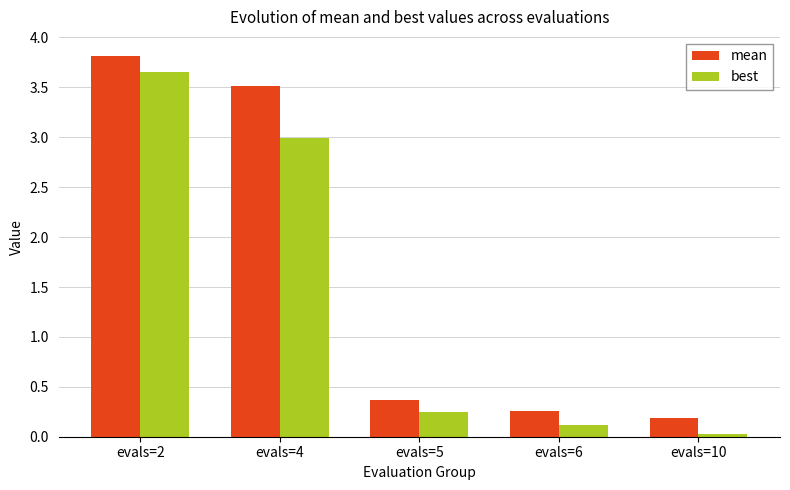

Rank the series at evals=5 from lowest to highest value.

best, mean